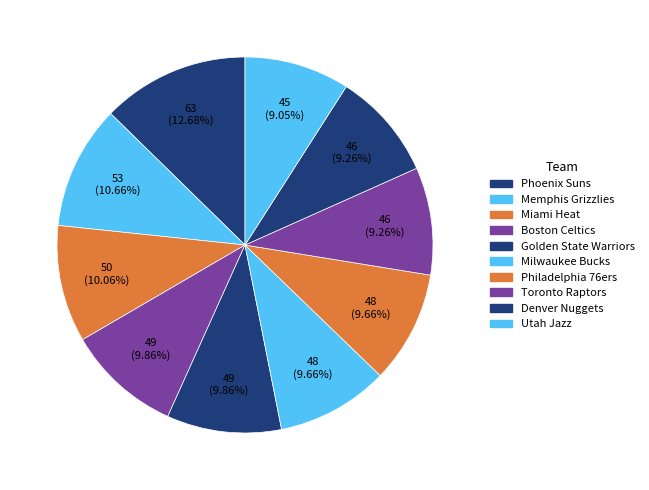

How many segments does this pie chart have?

10